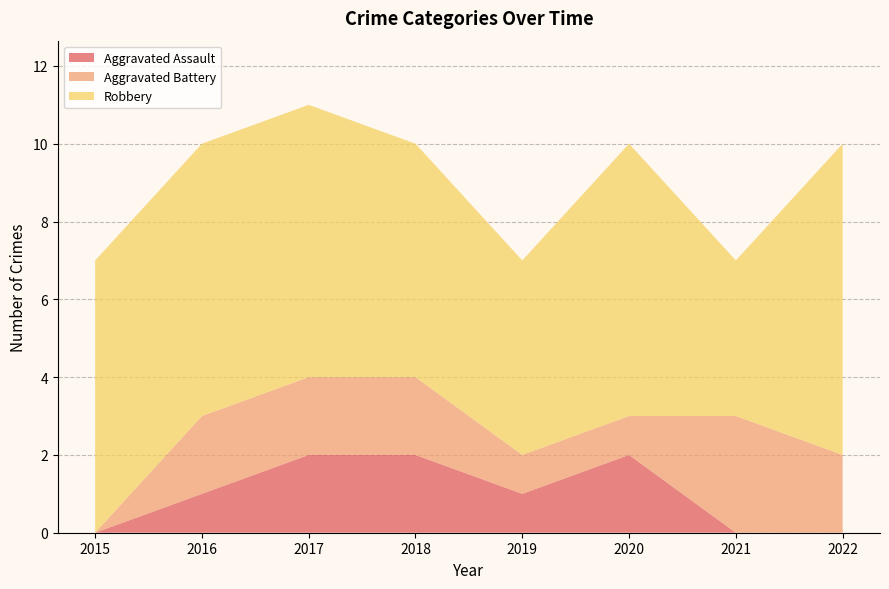

Reading left to right, extract all data points from this chart.

Aggravated Assault: 2015=0	2016=1	2017=2	2018=2	2019=1	2020=2	2021=0	2022=0
Aggravated Battery: 2015=0	2016=2	2017=2	2018=2	2019=1	2020=1	2021=3	2022=2
Robbery: 2015=7	2016=7	2017=7	2018=6	2019=5	2020=7	2021=4	2022=8